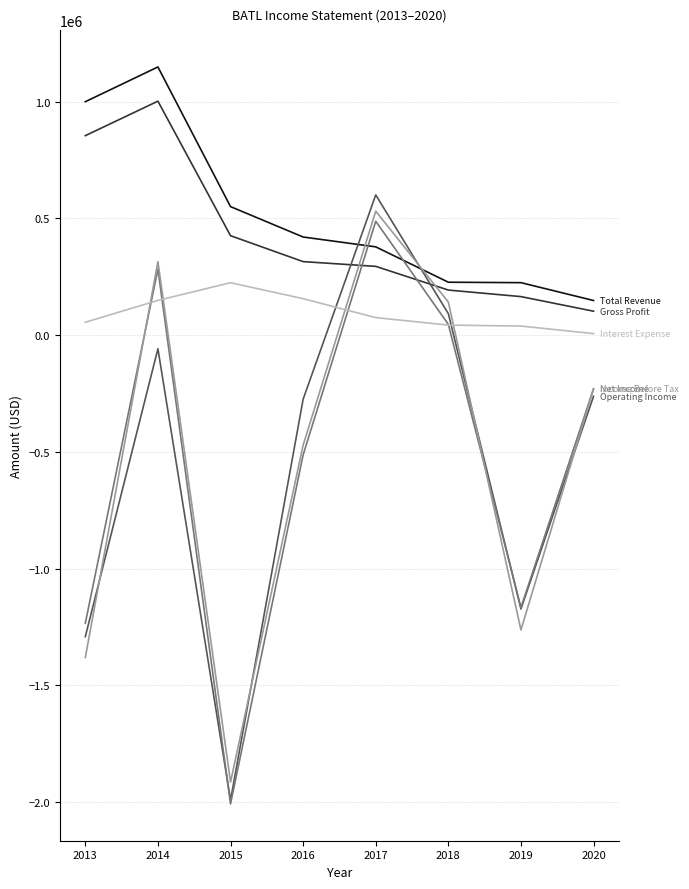

At which category is the sum across all series the highest?

2014